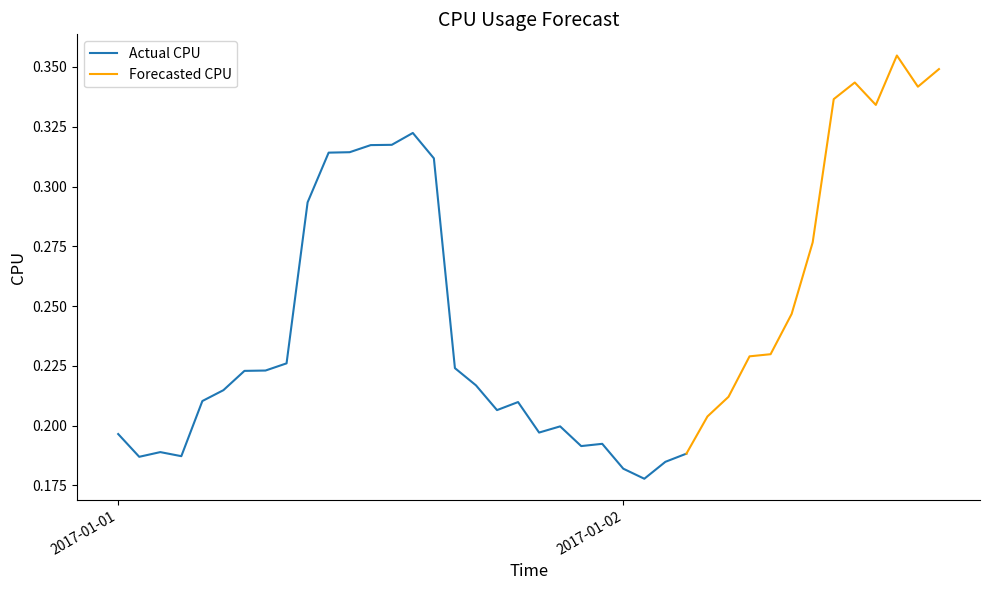

True or false: there are more than 0 points higher than both neighbors.

True